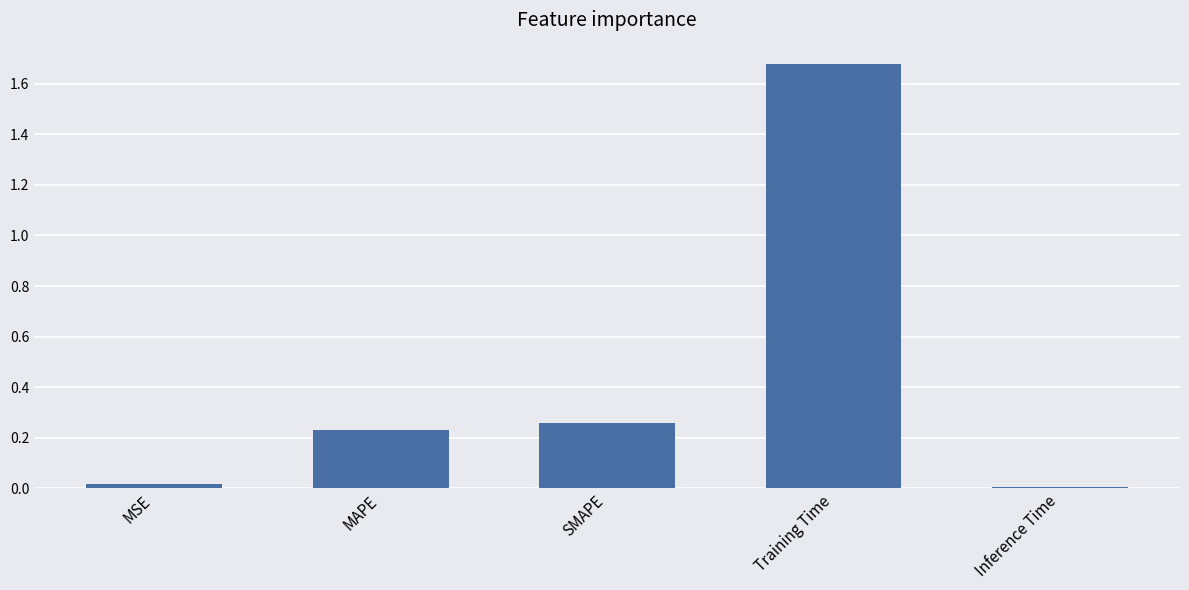

What is the average value?

0.4